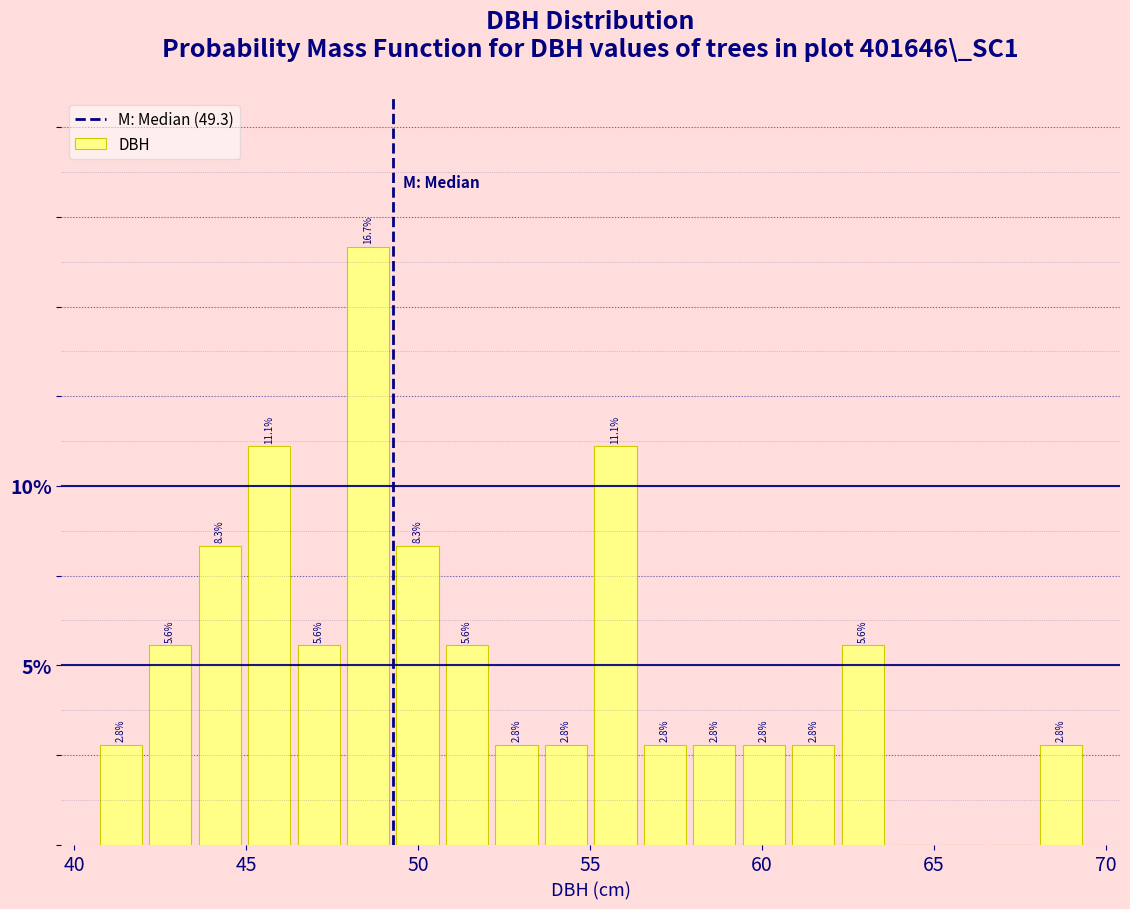

Around what value on the x-axis is the tallest bar? Give the approximate position of its centre, as read against the axis.

48.5